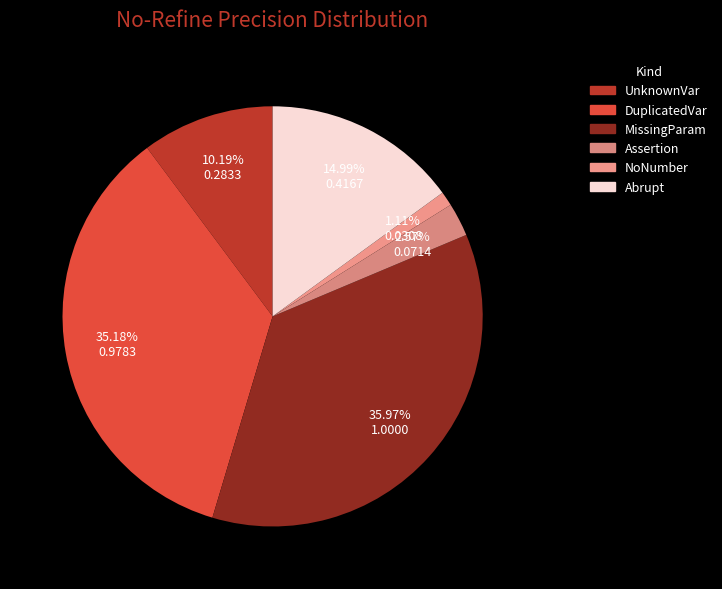

Is it true that UnknownVar is 15% of the pie?

False